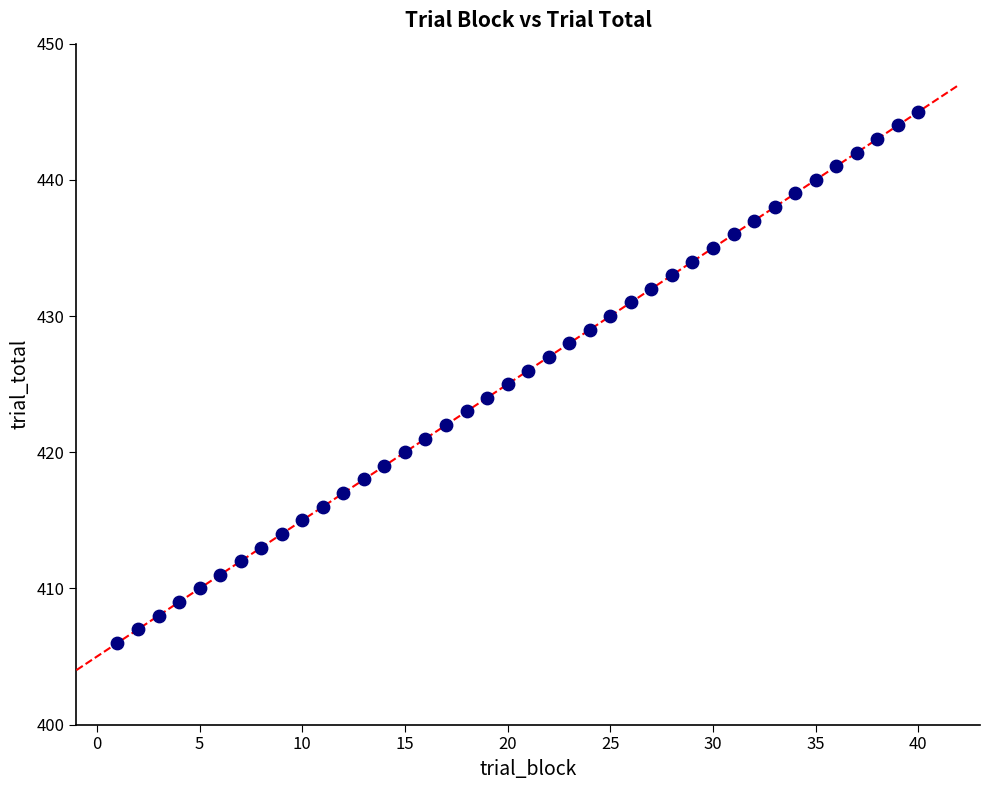

What is the range of Y values (max minus min)?

39